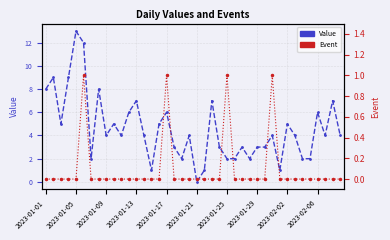

Where is Value nearest to the value 6?

11